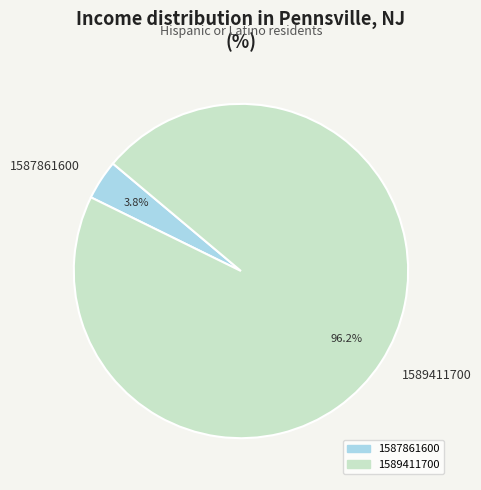

To the nearest percent, what is the average slice percentage?

50%